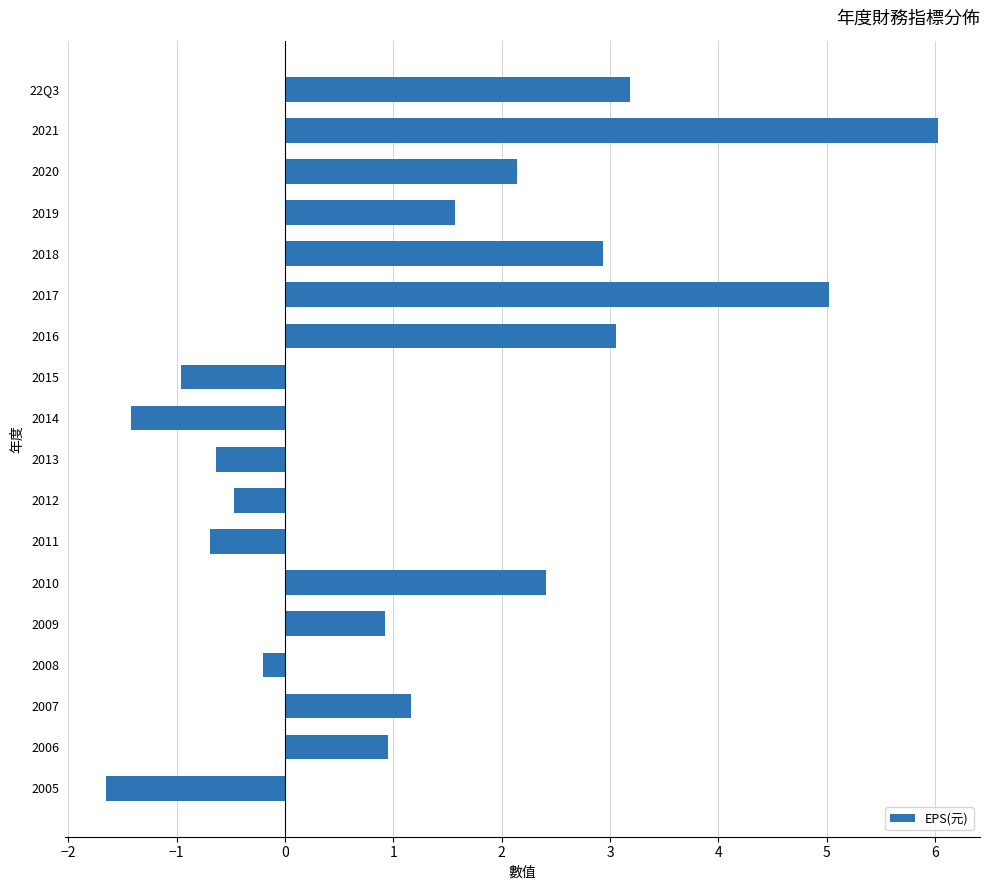

What is the label of the 16th bar from the bottom?

2020